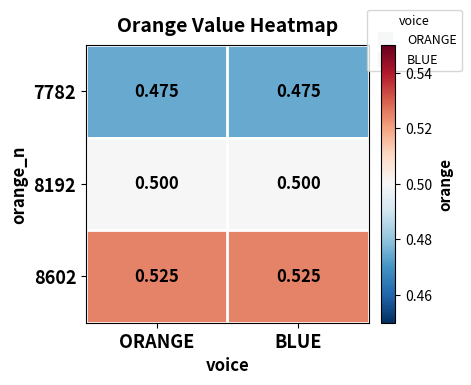

Is the value of 7782 at ORANGE greater than the value of 8192 at BLUE?

No